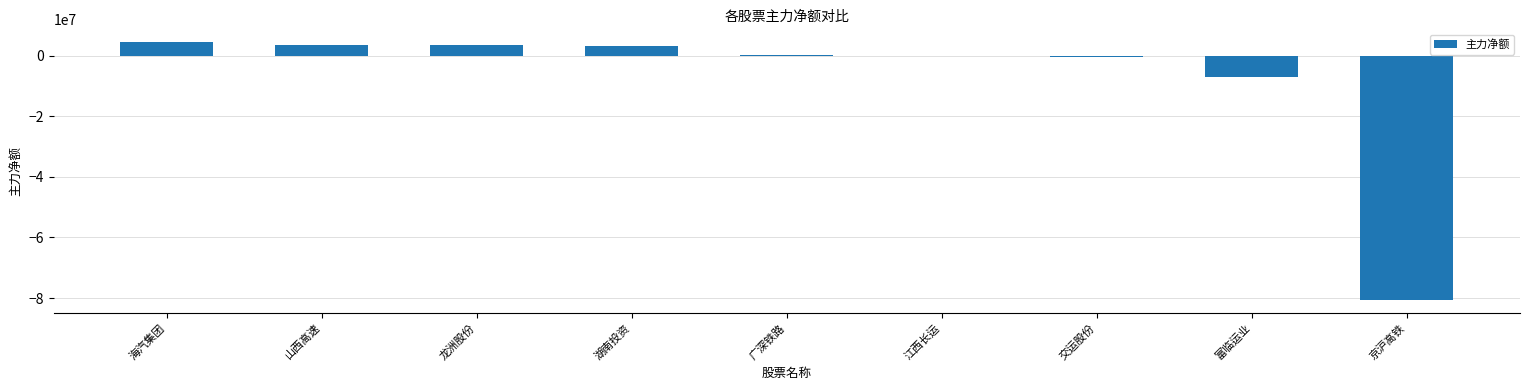

What is the greatest value displayed?

4451507